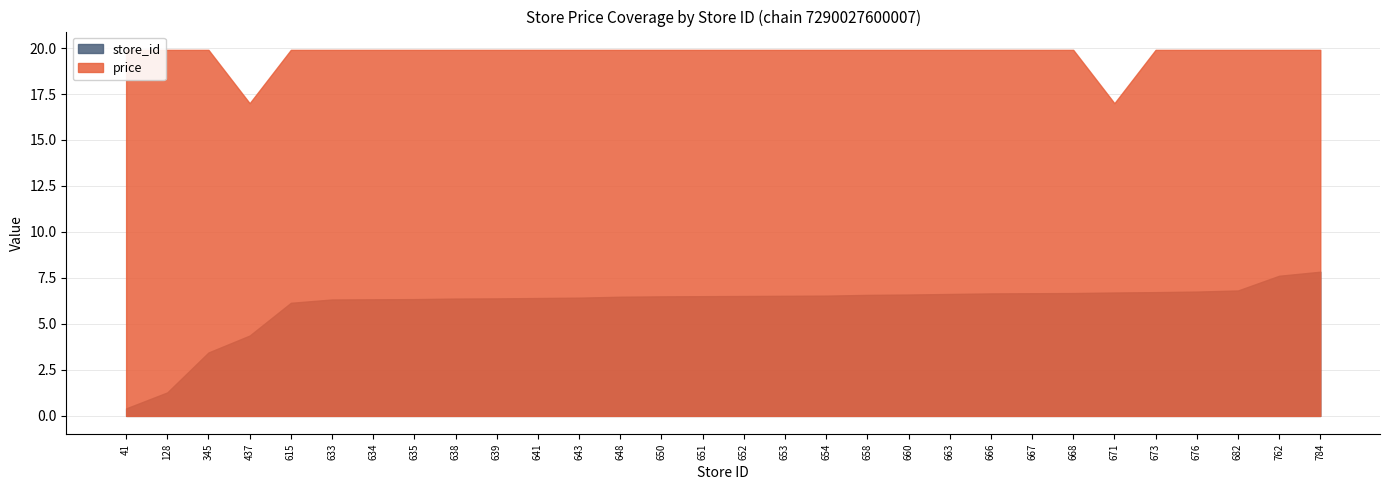

Where does the price series first go above 19?

41